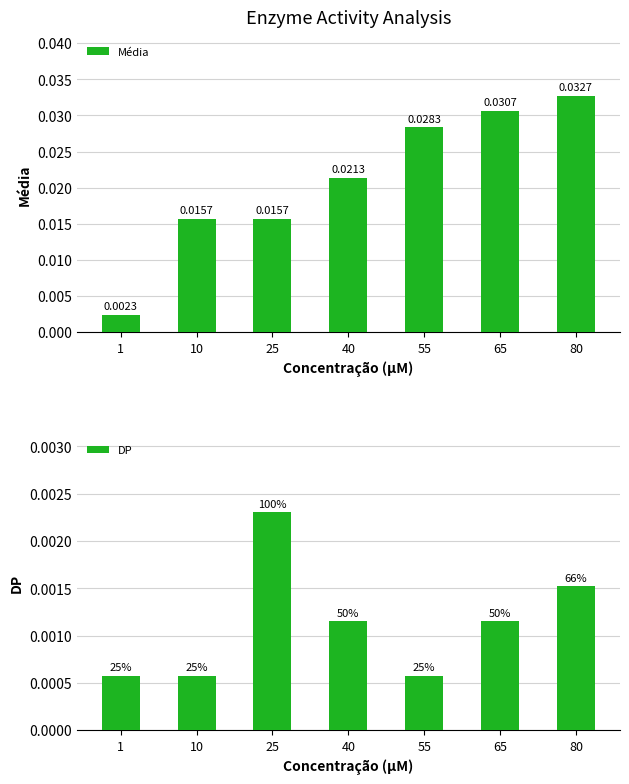

Rank the categories by DP value from highest to lowest.

25, 80, 40, 65, 1, 10, 55